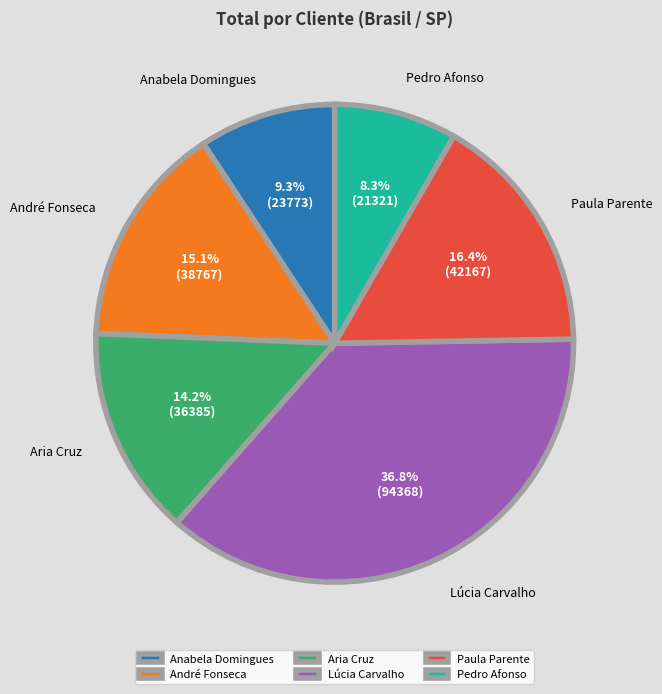

Which category has the smallest portion of the pie?

Pedro Afonso